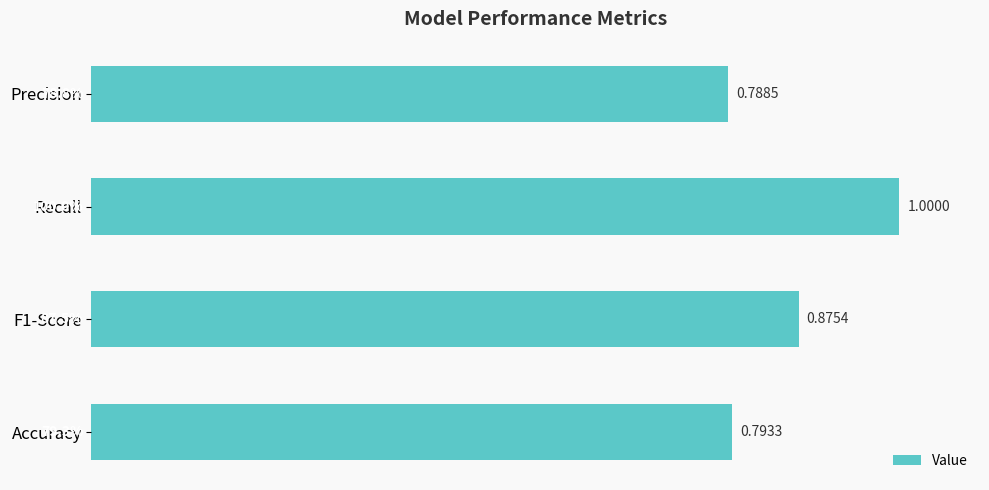

List the labels in order of value, largest first.

Recall, F1-Score, Accuracy, Precision